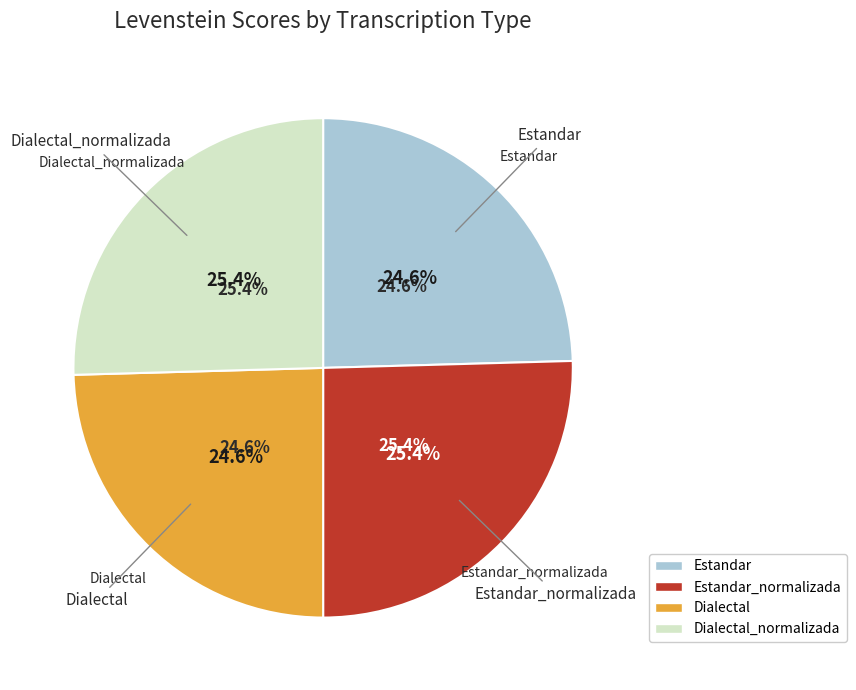

Count the number of slices in the pie.

4